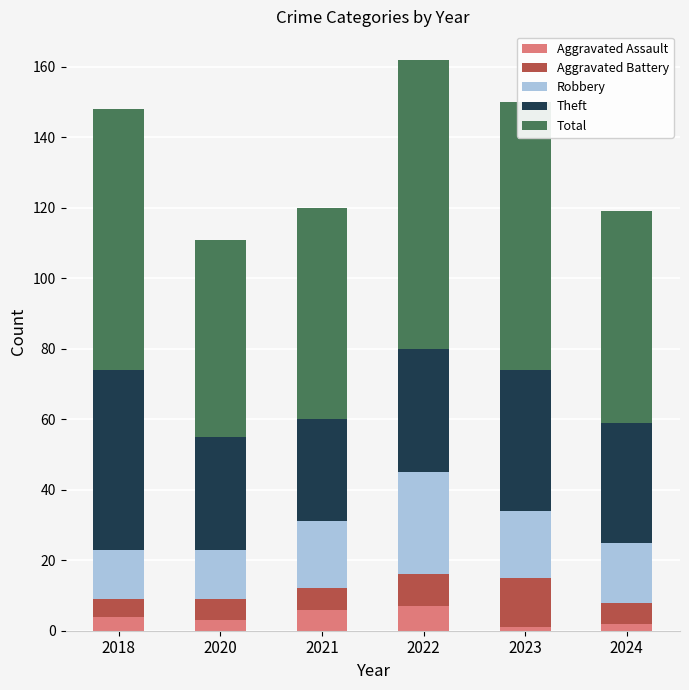

How many Aggravated Assault values are between 2 and 6?

4